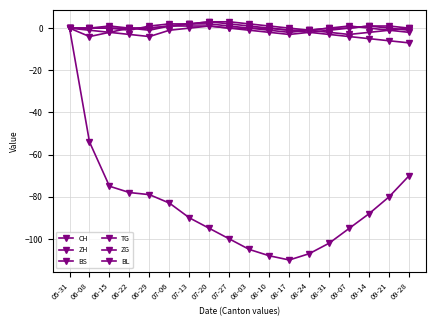

How many interior local valleys does the ZH series have?

2